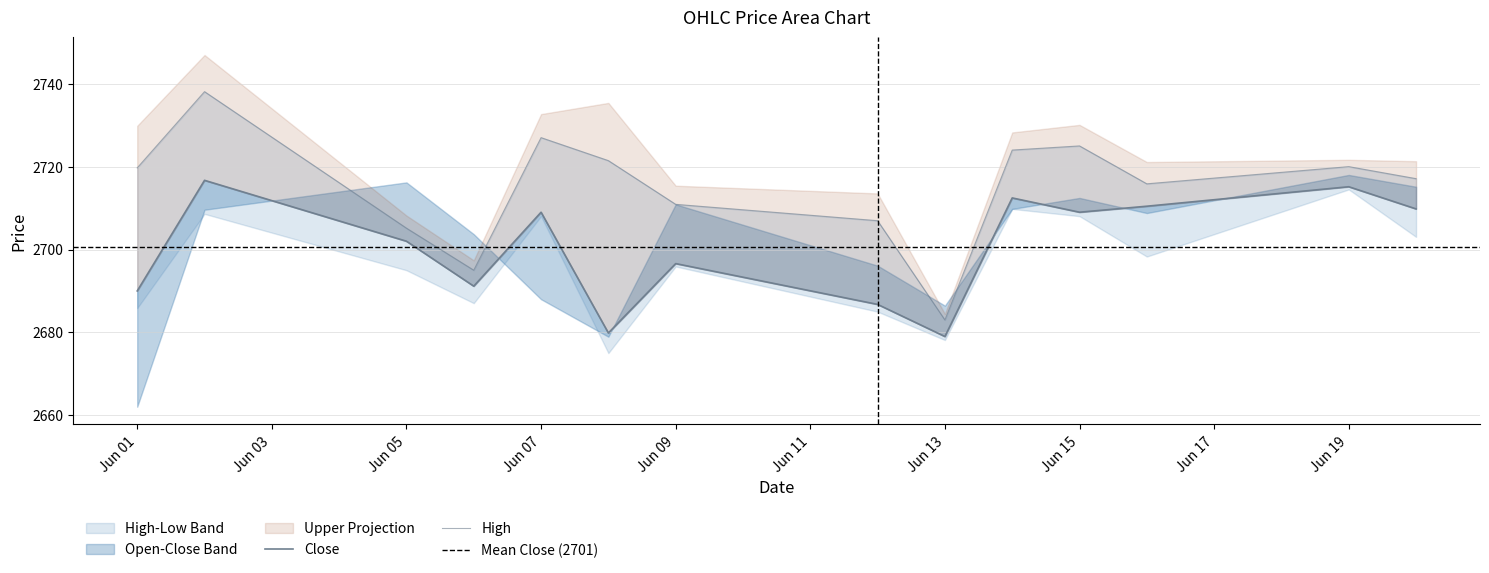

The Close series shows 2712.4 at 2023-06-14. True or false?

True